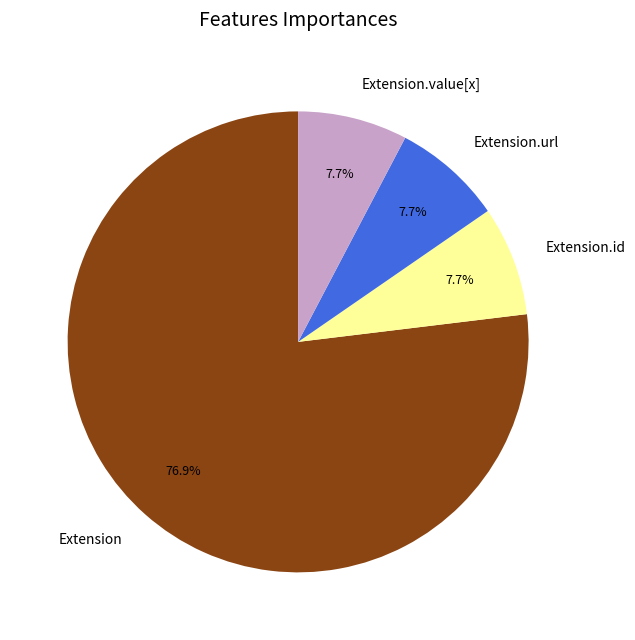

How many slices are in this pie chart?

4